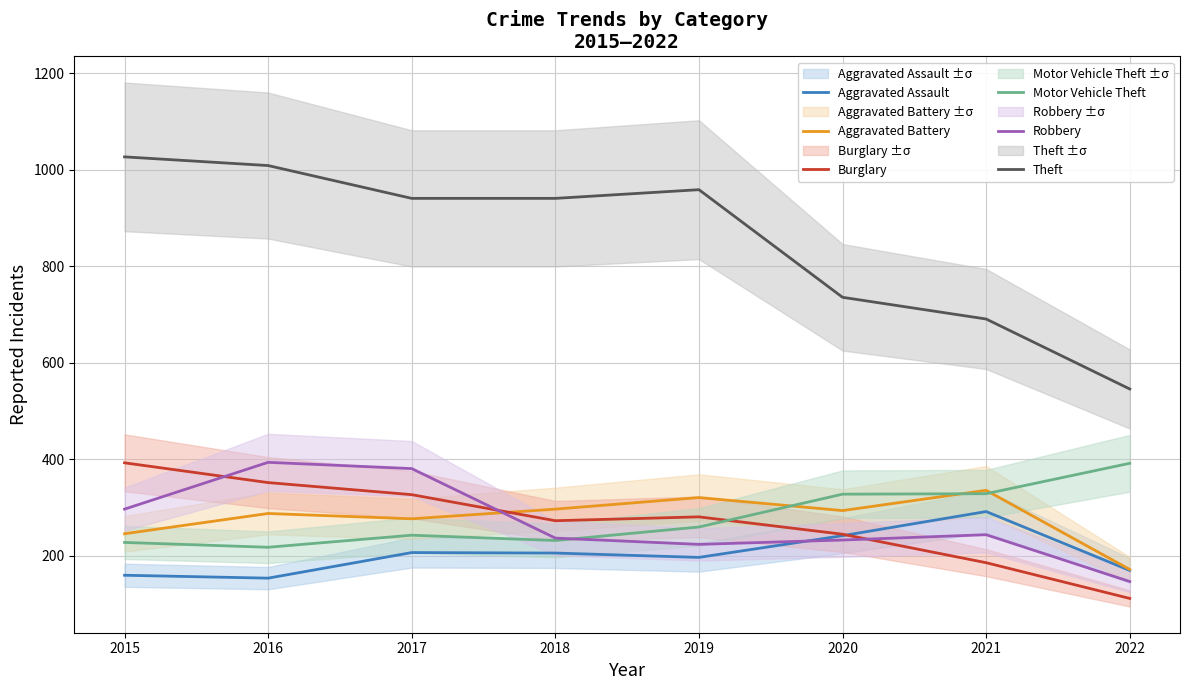

What is the difference between the maximum and minimum values in the Aggravated Assault series?

138